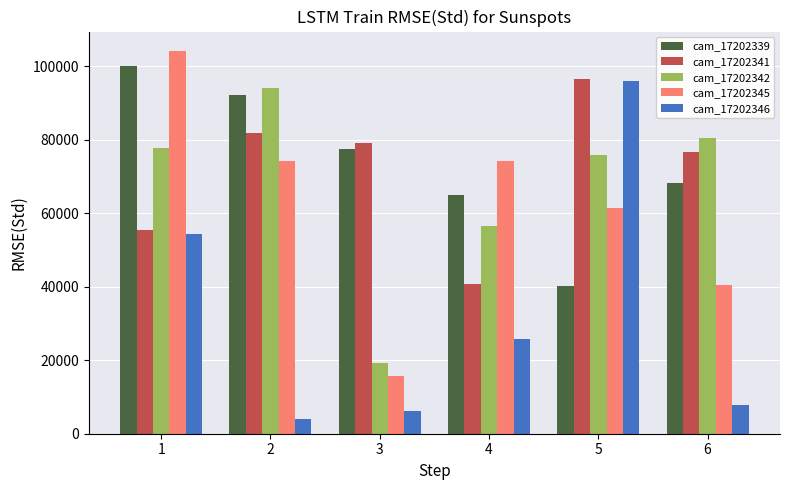

At how many categories does at least one series exceed 59553?

6